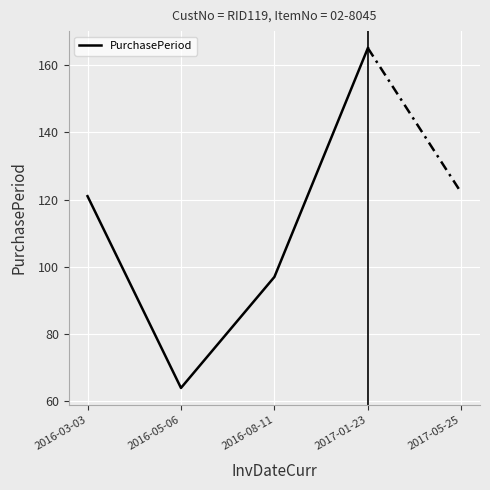

What is the change in value from 2016-05-06 to 2017-01-23?

+101